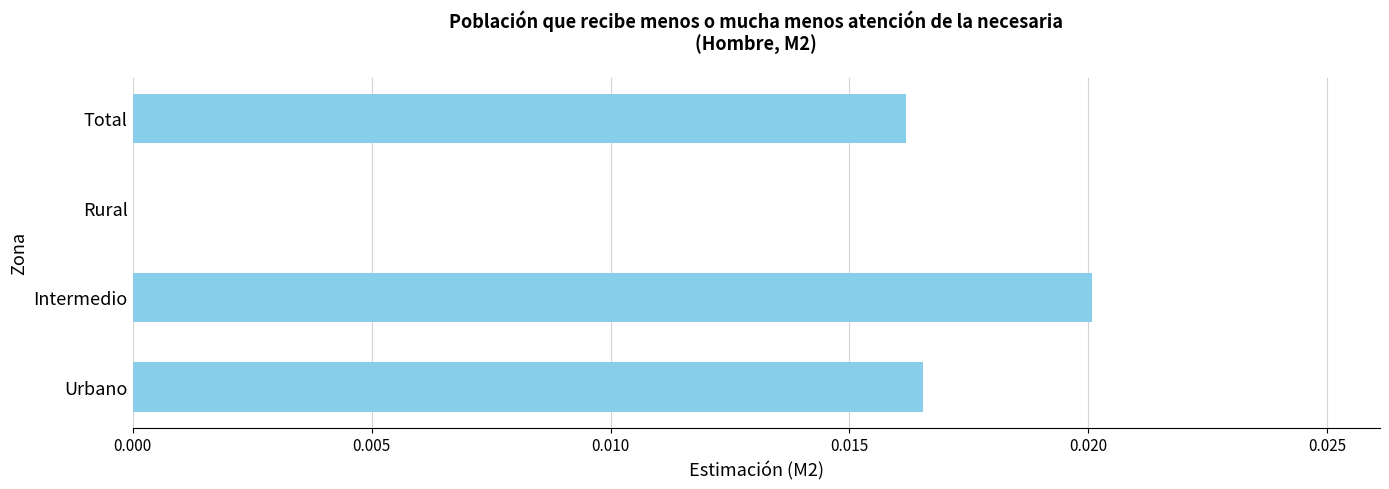

How many values exceed 0?

3